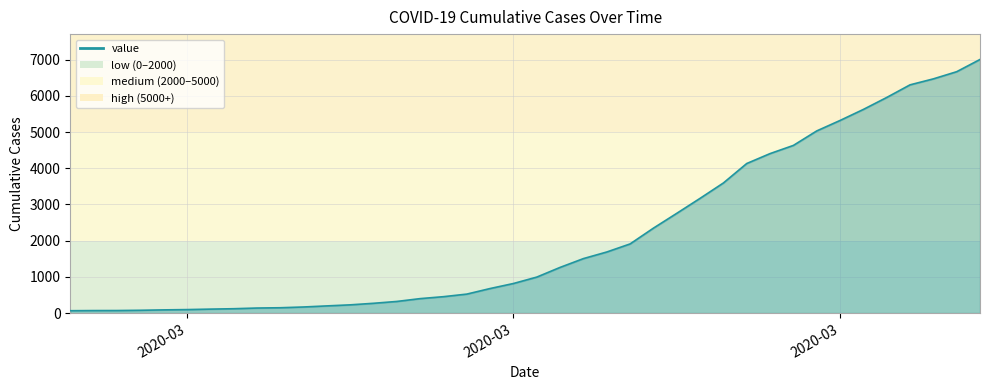

What is the greatest value displayed?

7004